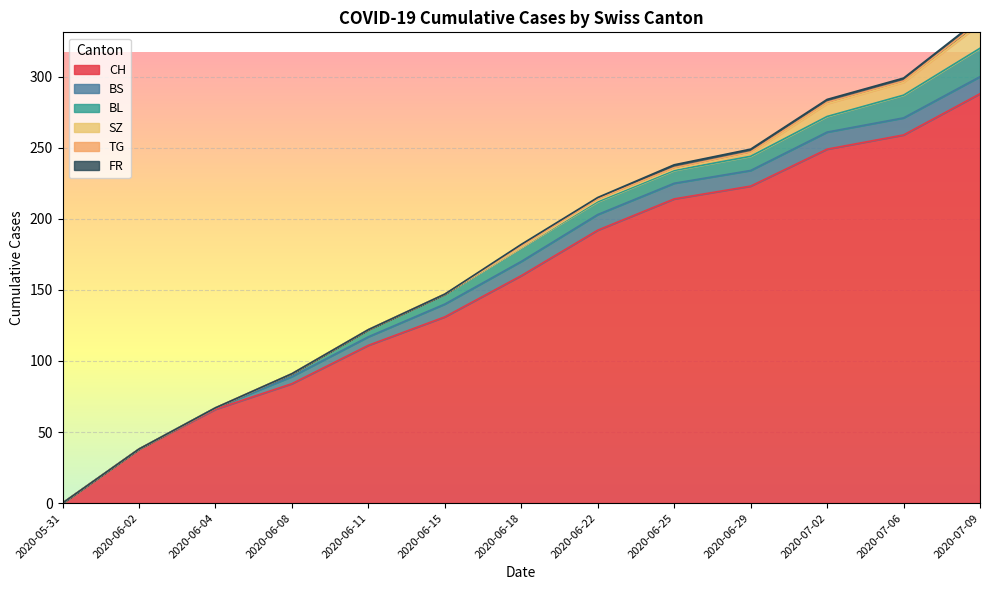

True or false: FR has a value of 1 at 2020-06-18.

True